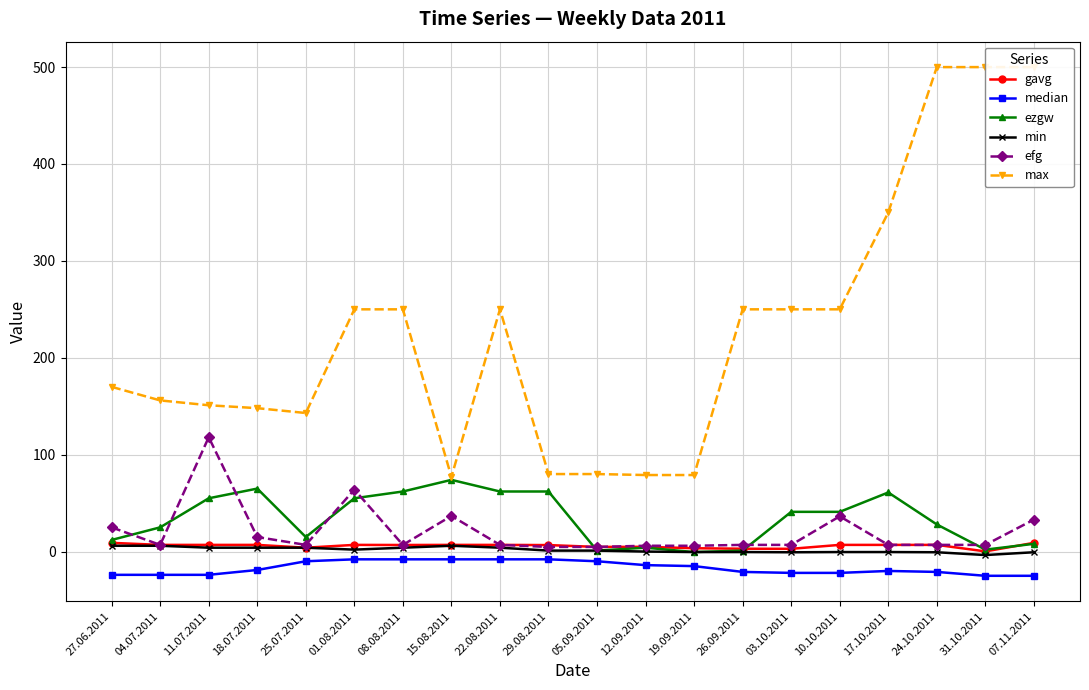

List the labels in order of median value, largest first.

01.08.2011, 08.08.2011, 15.08.2011, 22.08.2011, 29.08.2011, 25.07.2011, 05.09.2011, 12.09.2011, 19.09.2011, 18.07.2011, 17.10.2011, 26.09.2011, 24.10.2011, 03.10.2011, 10.10.2011, 27.06.2011, 04.07.2011, 11.07.2011, 31.10.2011, 07.11.2011